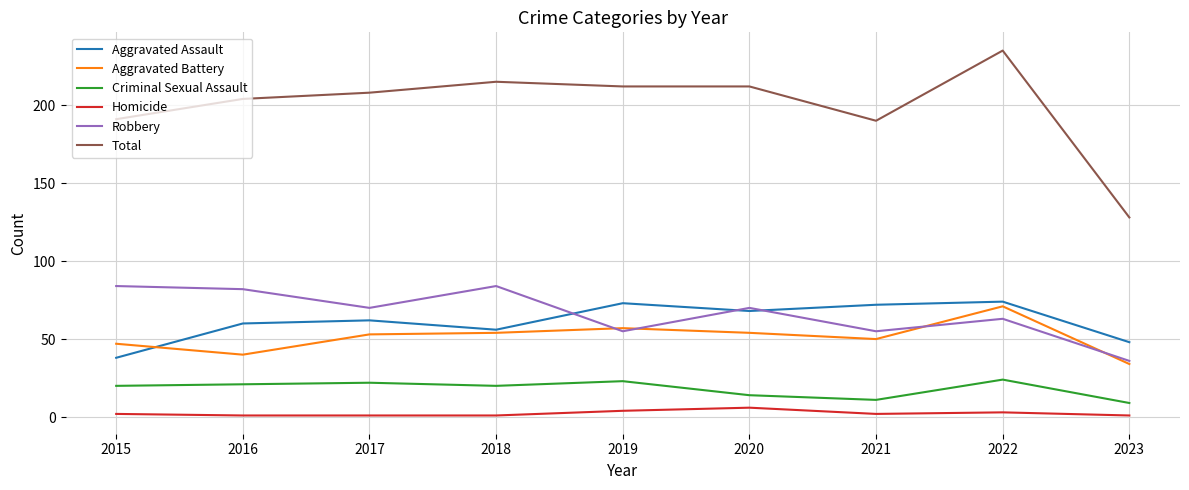

The value of Aggravated Assault at 2018 is 33. True or false?

False